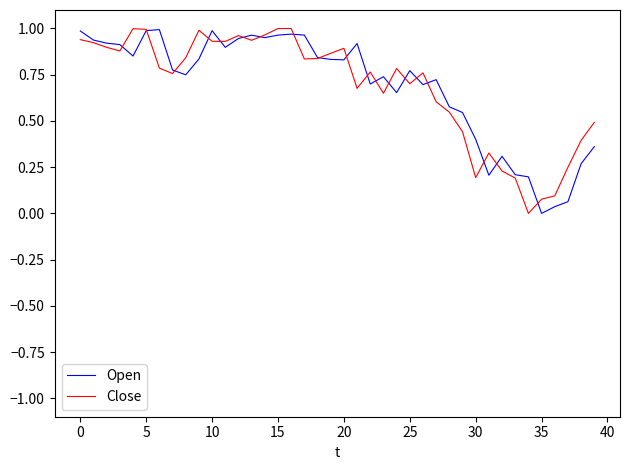

Which series ends up on top after the final intersection of Open and Close?

Close